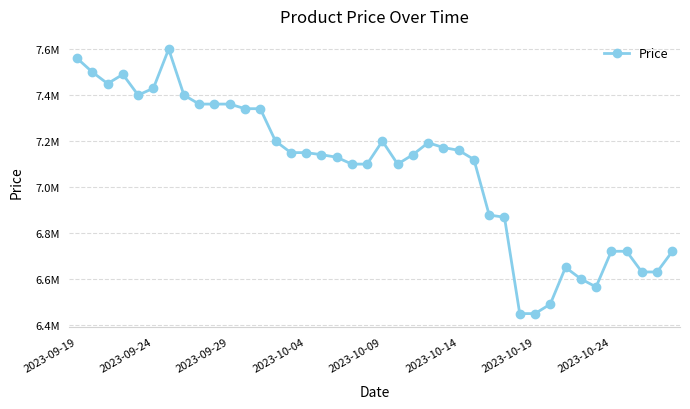

Does the chart have visible grid lines?

Yes